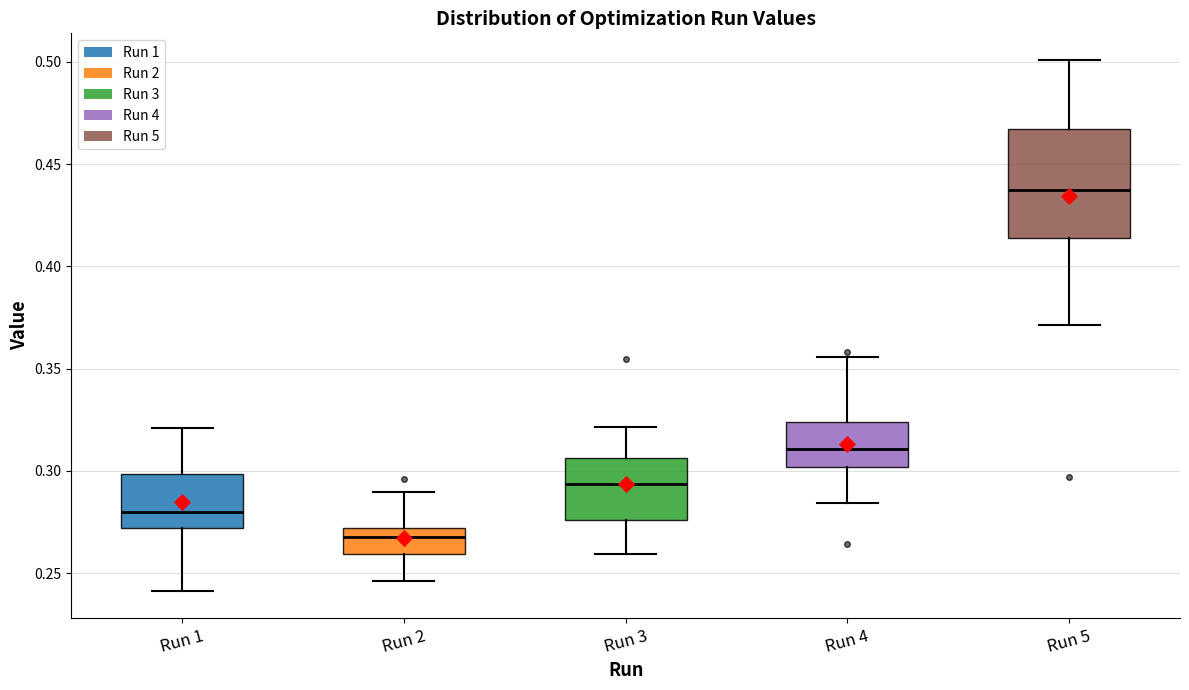

Where is the lower edge of the box for Run 2 on the y-axis? The values are not printed on the chart, so give them approximately, as read against the axis.

0.260